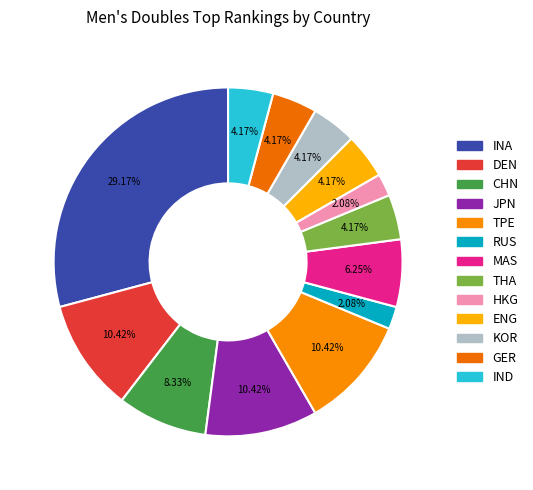

Which has a higher value, ENG or DEN?

DEN